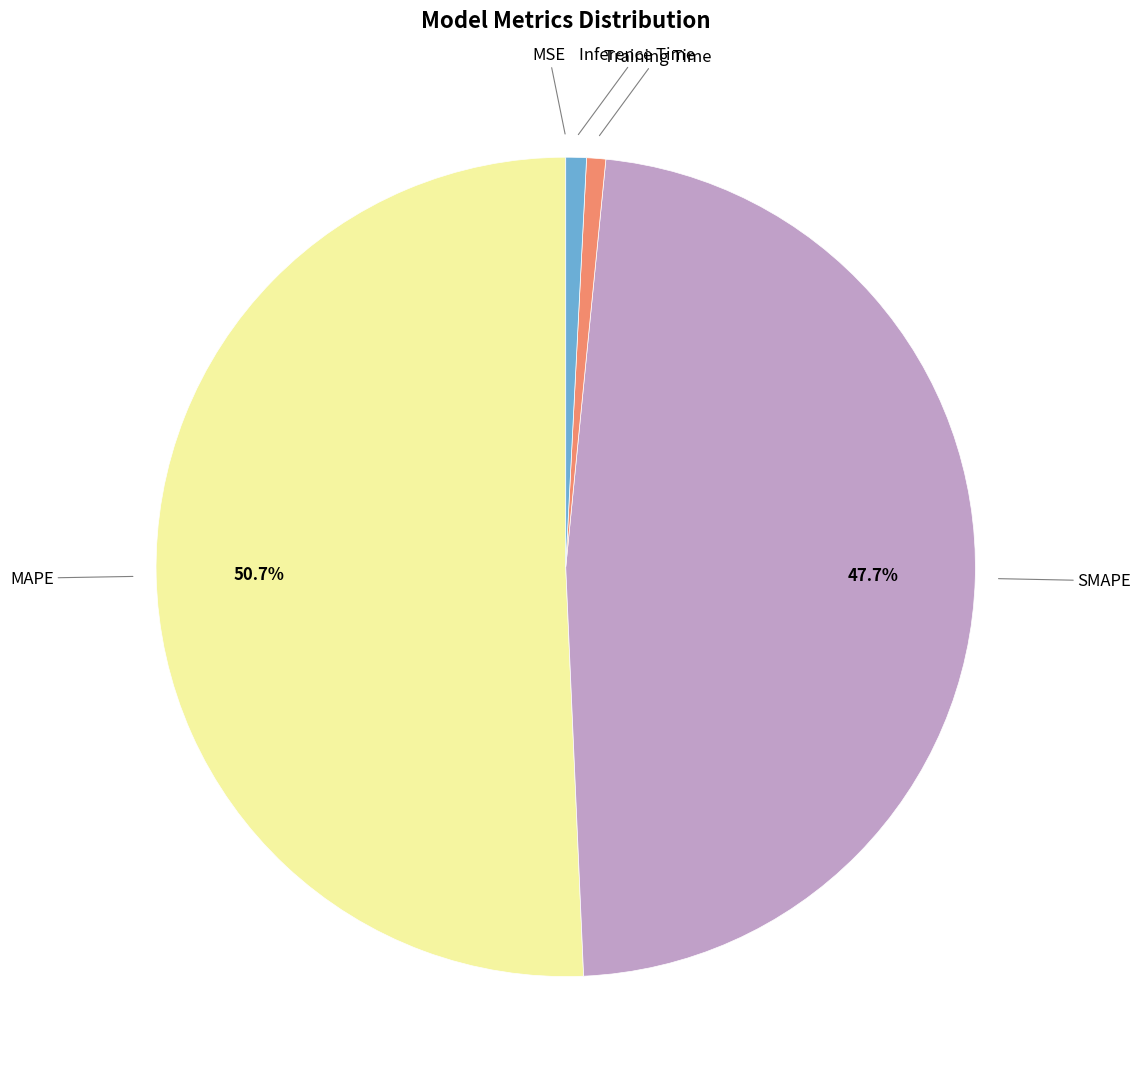

Is there any slice that represents more than half of the pie?

Yes